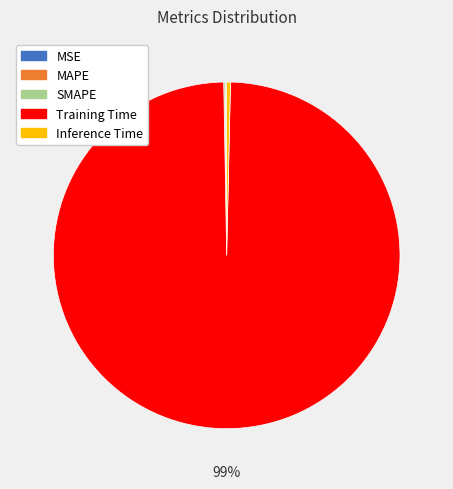

Is there any slice that represents more than half of the pie?

Yes